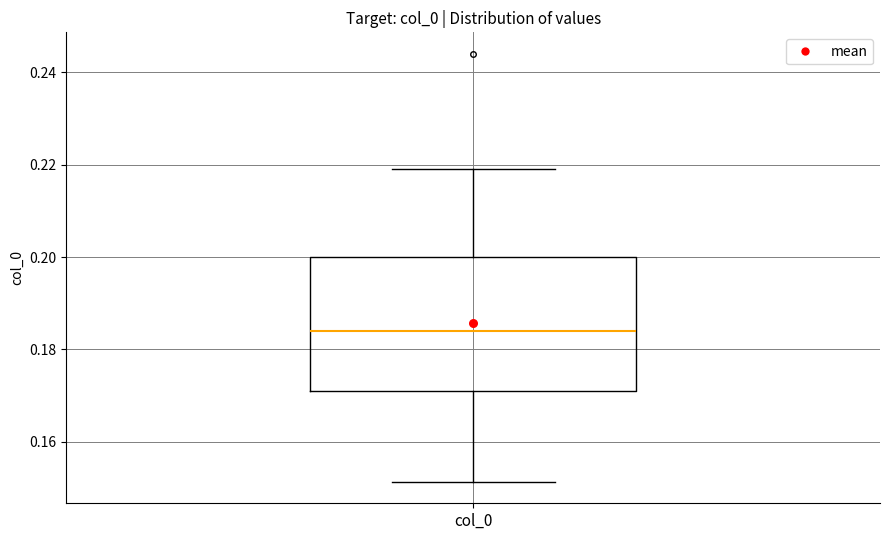

Transcribe this box plot: give where the median line is, the range the box spans, and where the two whiskers end, as read against the y-axis. The values are not printed on the chart, so give them approximately, as read against the axis.

median 0.184, box 0.172 to 0.200, whiskers 0.152 to 0.220